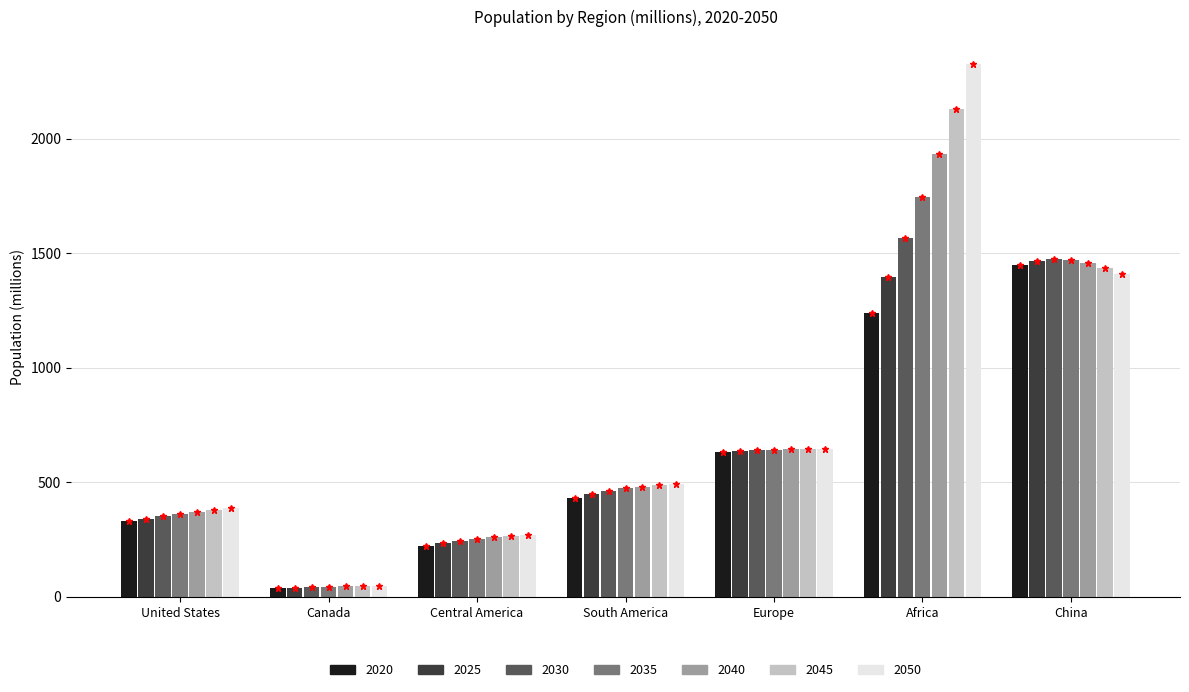

What is the difference between the second highest and second lowest values in the 2025 series?

1161.9